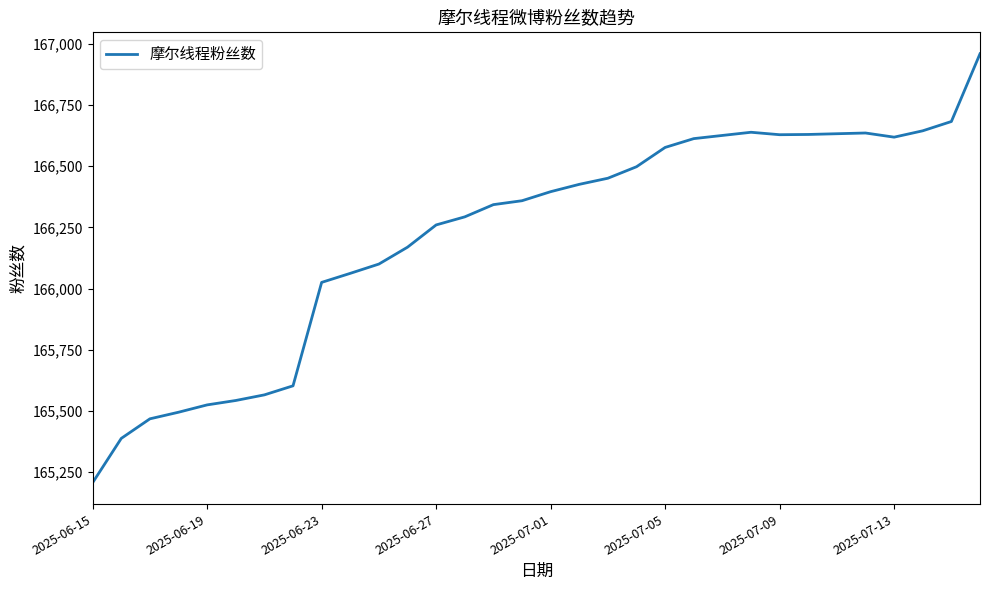

What is the minimum value shown in the chart?

165206